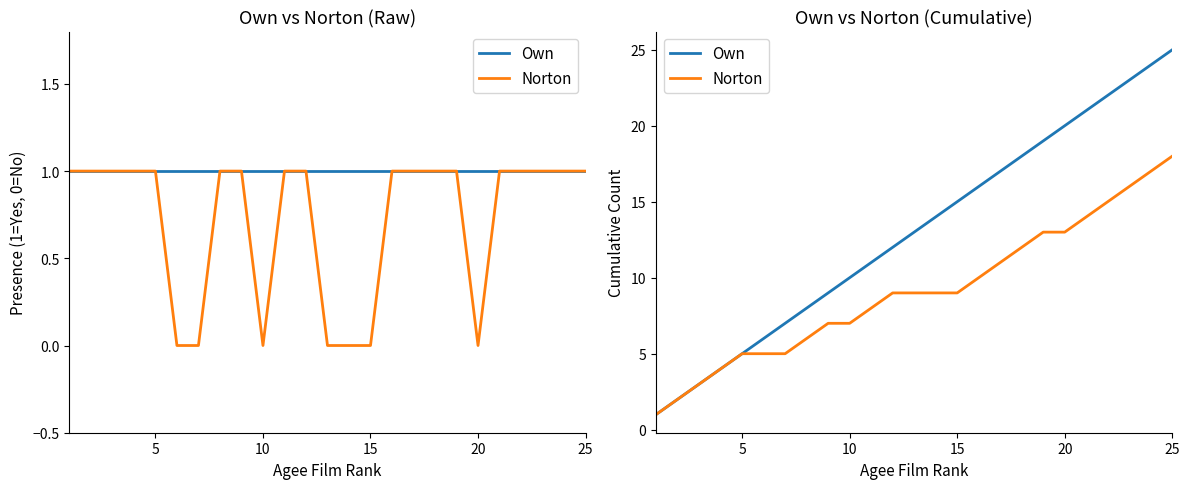

Which series has the largest range (max minus min)?

Own